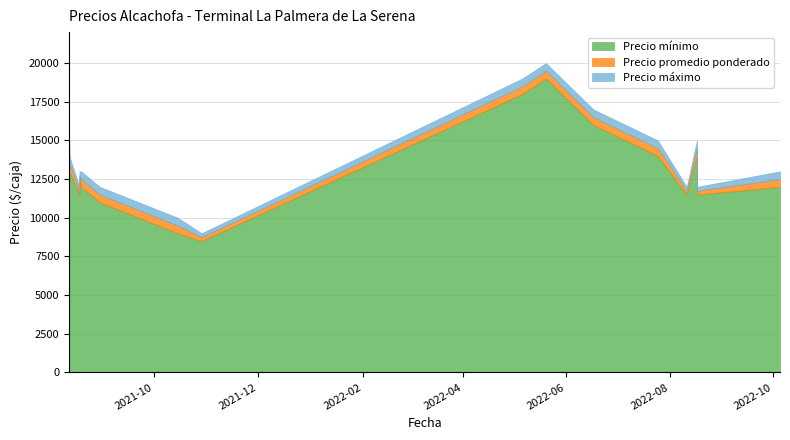

What is the total value across all series at 13?

28500